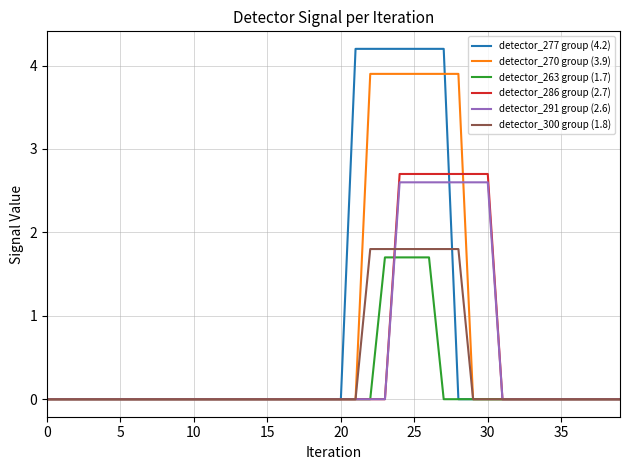

What are all the series names shown in the legend?

detector_277 group (4.2), detector_270 group (3.9), detector_263 group (1.7), detector_286 group (2.7), detector_291 group (2.6), detector_300 group (1.8)